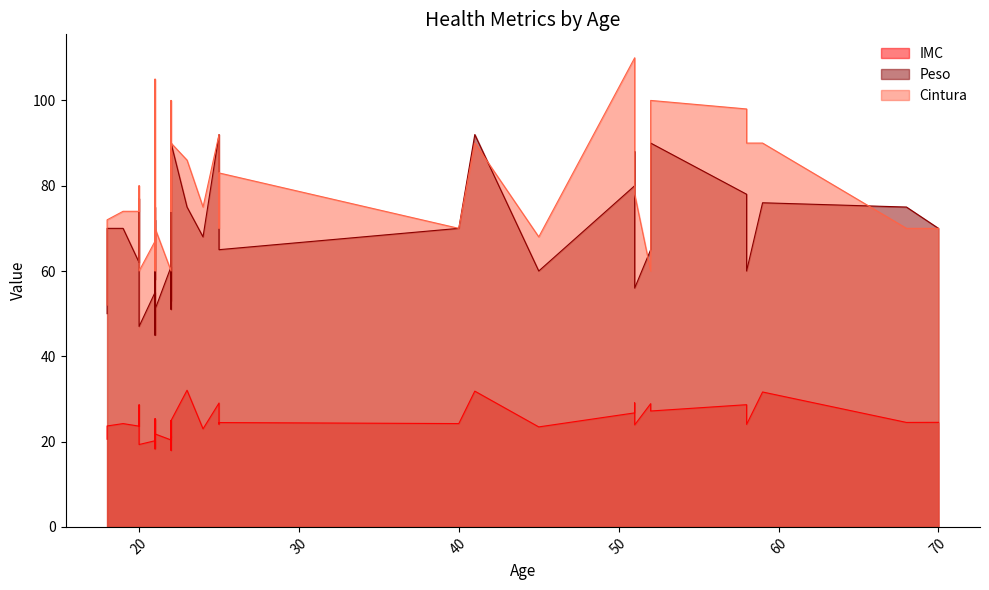

What is the sum of the Cintura values at 21 and 51?

177.0